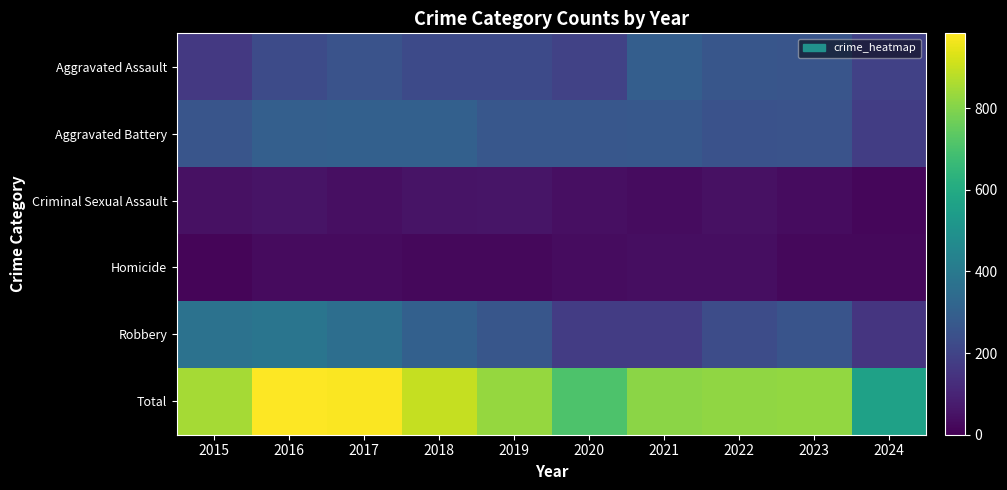

What is the spread (max minus min) of values at 2017?

951